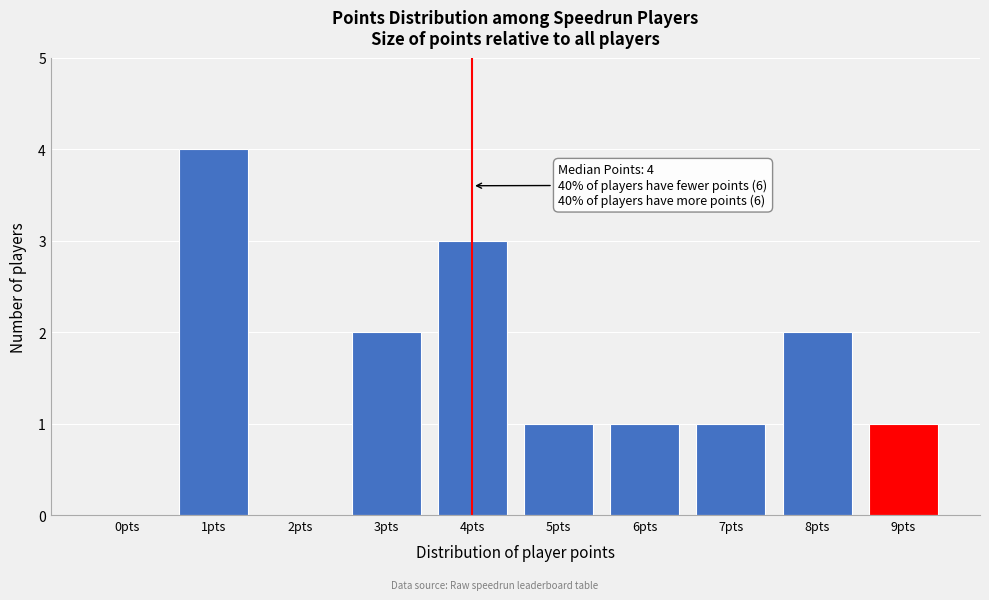

Reading right to left, extract all data points from this chart.

9pts=1	8pts=2	7pts=1	6pts=1	5pts=1	4pts=3	3pts=2	2pts=0	1pts=4	0pts=0